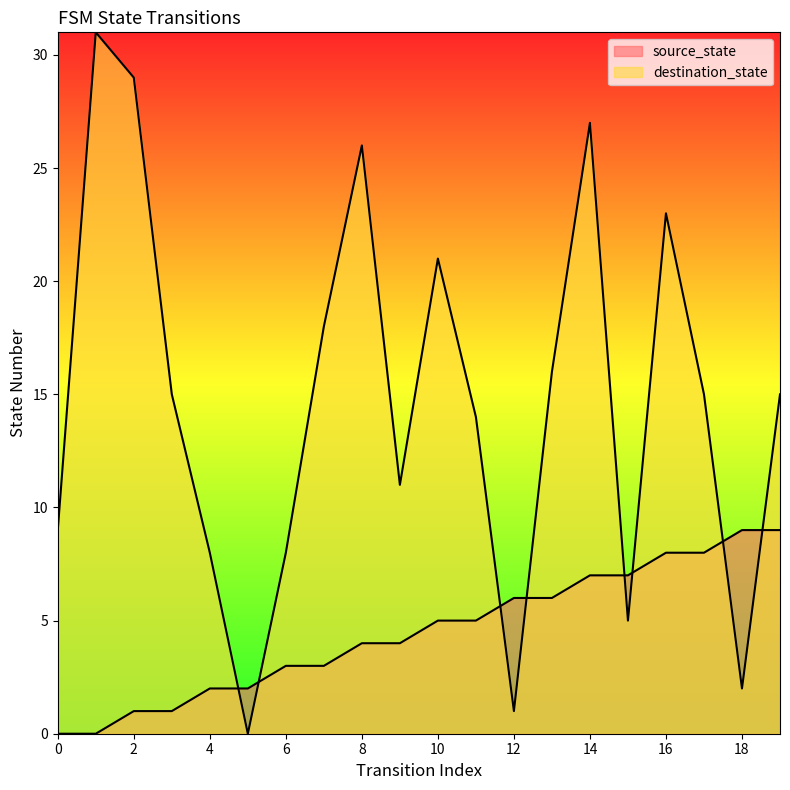

True or false: destination_state and source_state intersect in this chart.

True